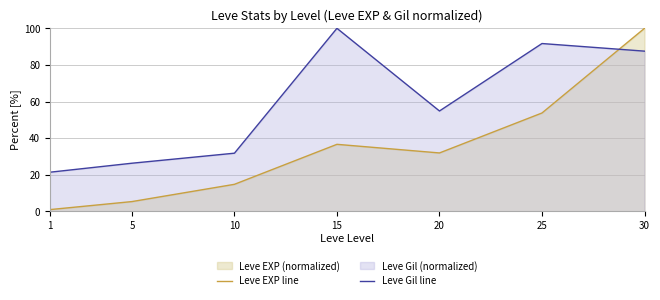

True or false: Leve EXP line and Leve Gil line cross at least once.

True